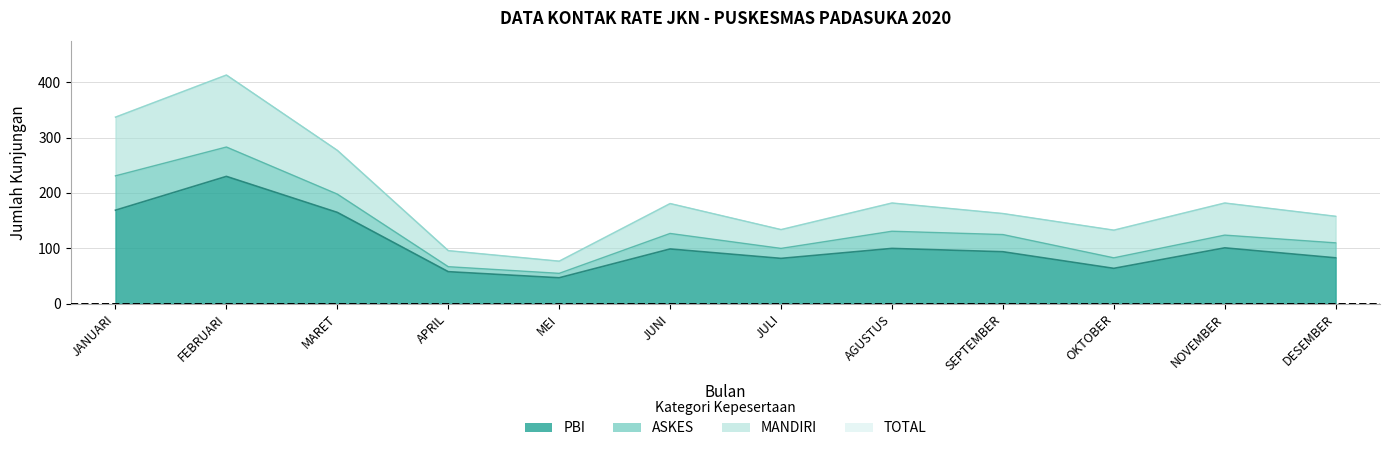

True or false: PBI and TOTAL intersect in this chart.

False